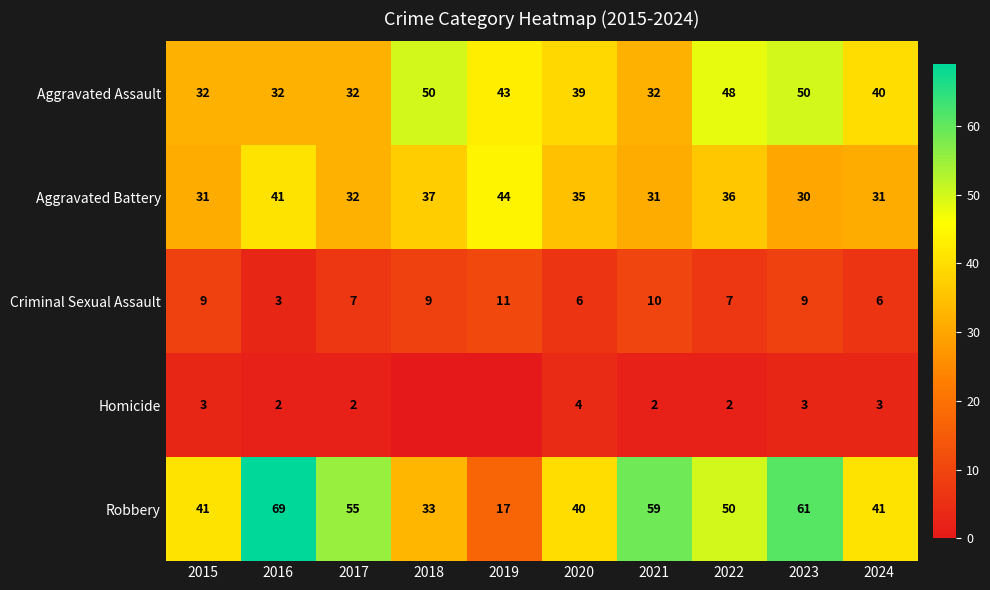

At which category does the chart reach its minimum across all series?

2018